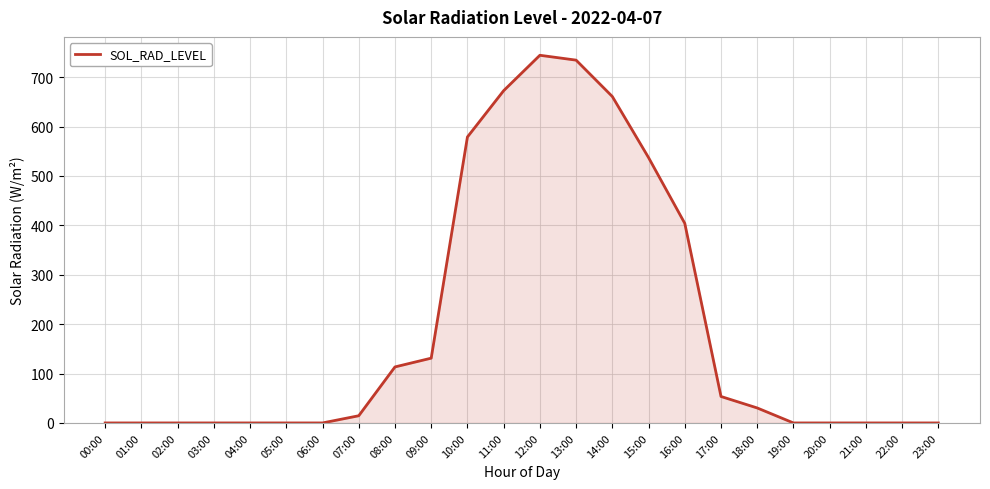

What is the greatest value displayed?

744.2